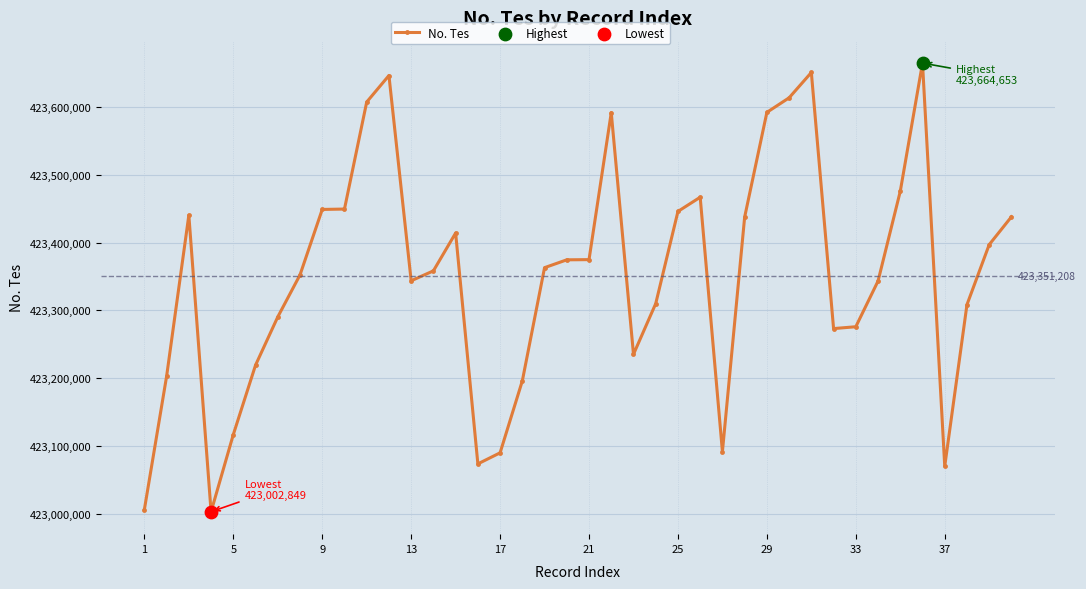

True or false: there are more than 0 points higher than both neighbors.

True